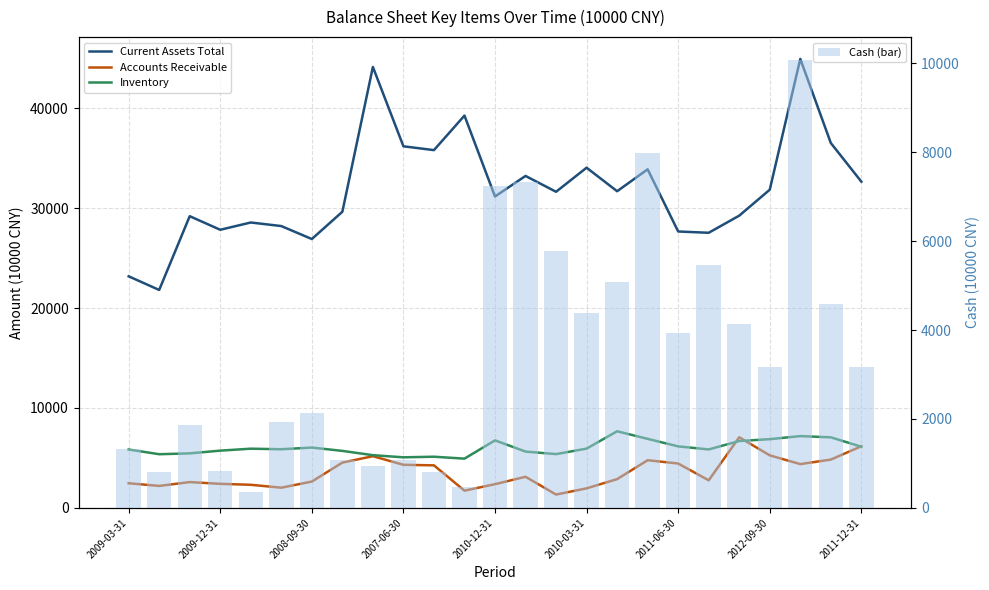

Where is Inventory nearest to the value 6298?

2011-06-30